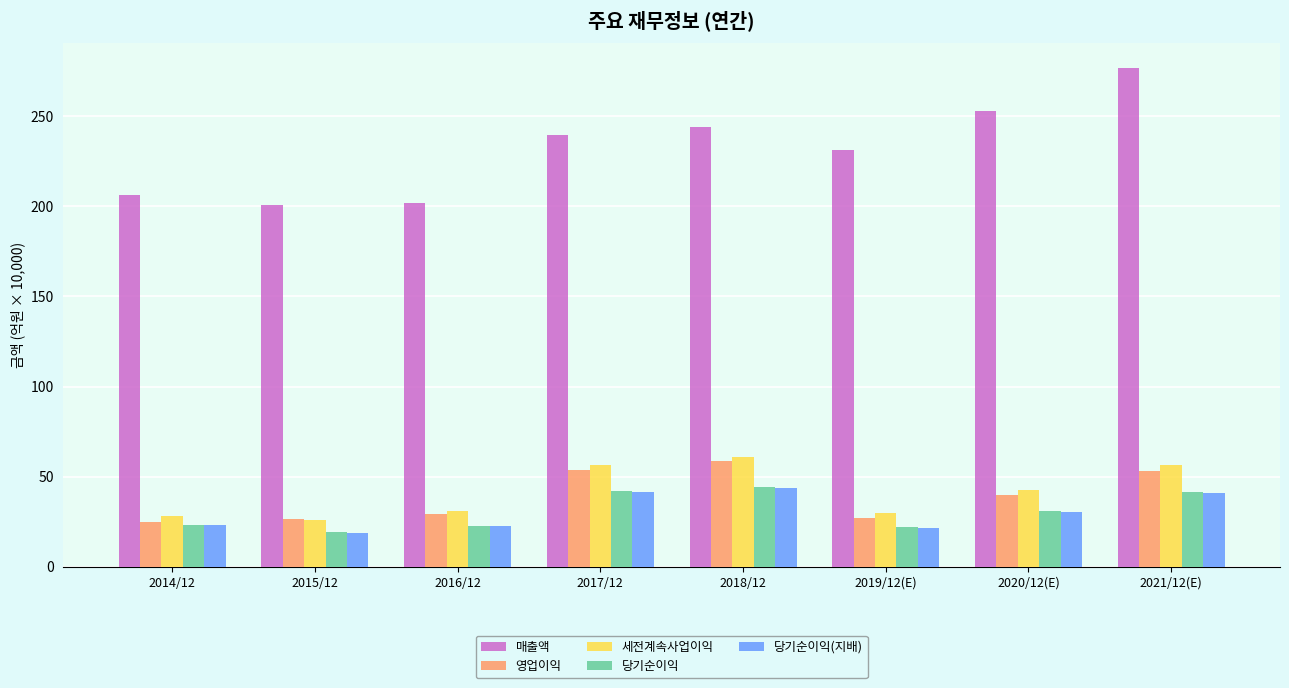

How many groups of bars are there?

8